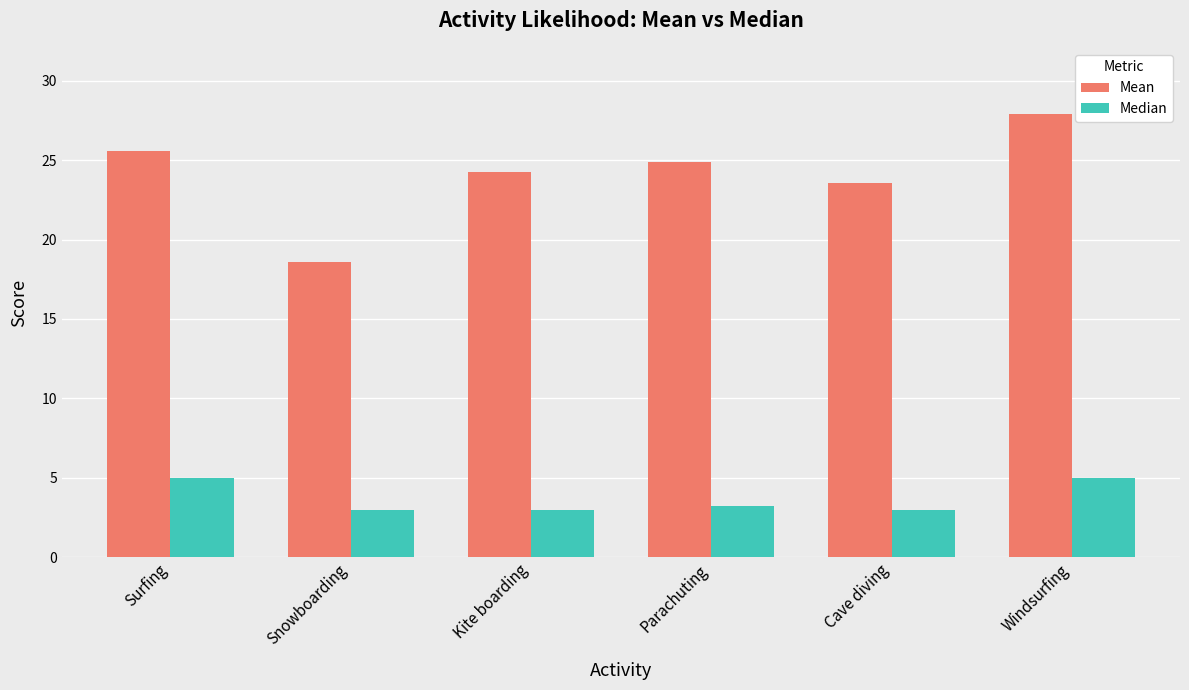

Reading left to right, list all the values displayed in this chart.

Mean: 25.6	18.6	24.2	24.9	23.5	27.9
Median: 5.0	3.0	3.0	3.2	3.0	5.0